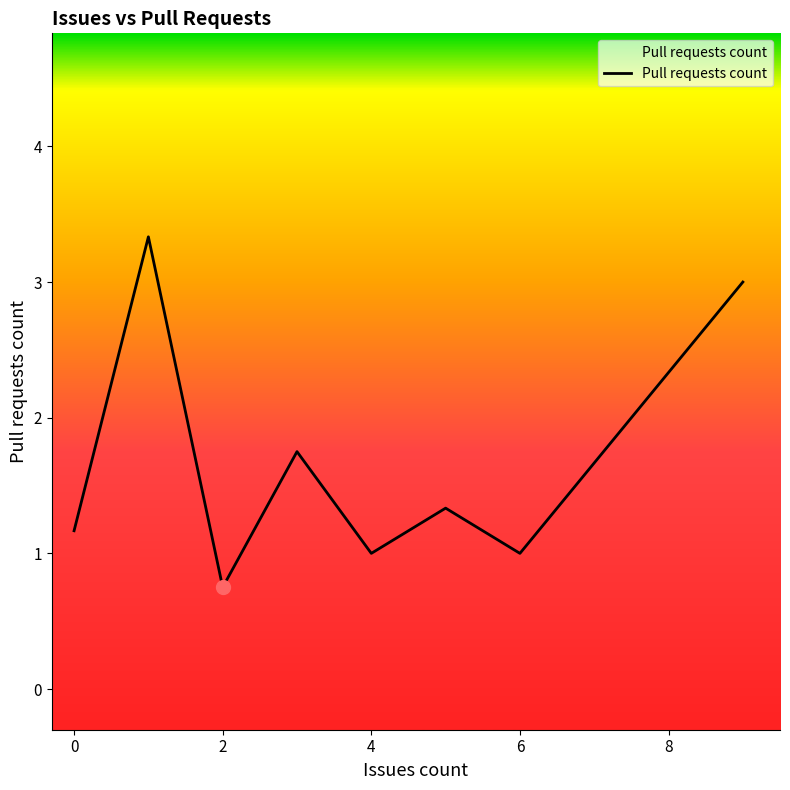

What is the average value?

1.7